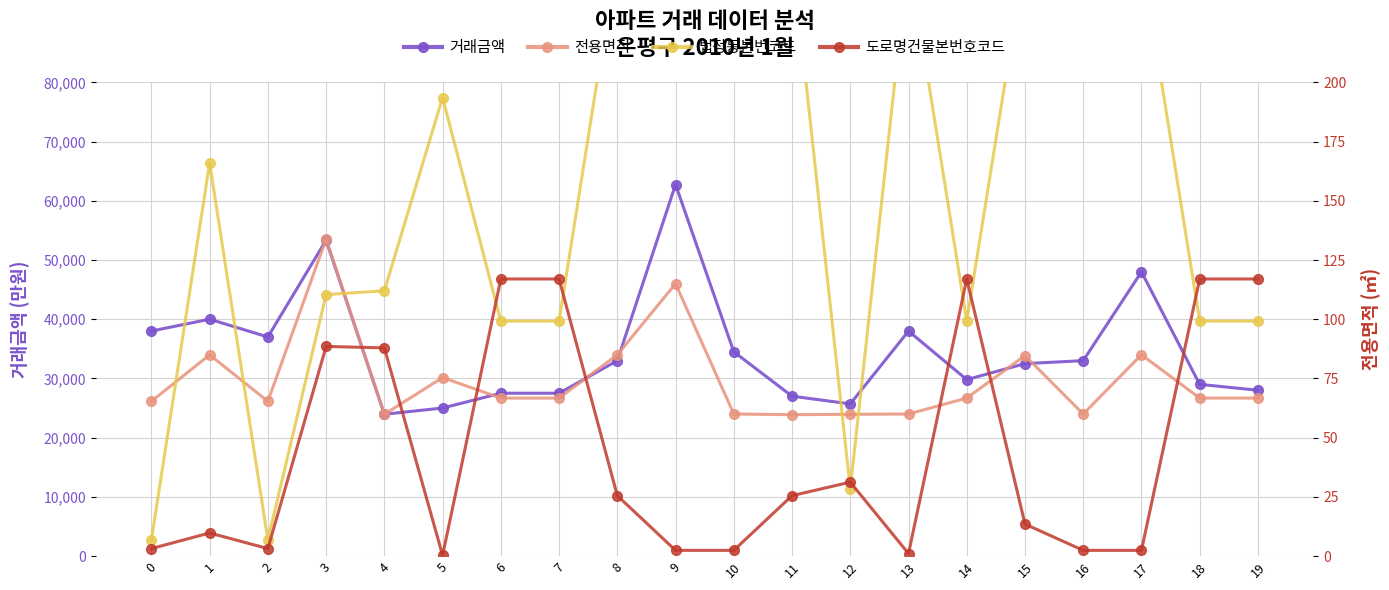

What is the approximate value of 거래금액 at 6?

27500